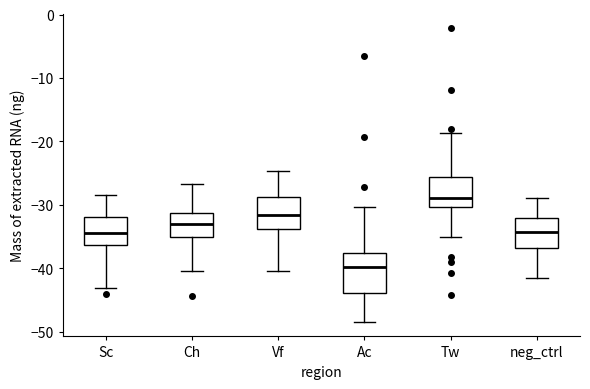

Where does the upper whisker of the box for Vf end on the y-axis? The values are not printed on the chart, so give them approximately, as read against the axis.

-25